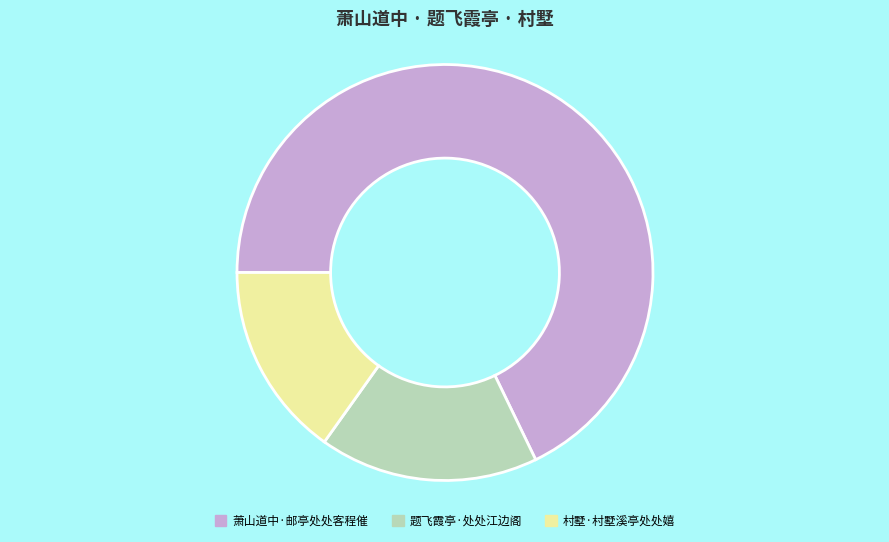

Between 萧山道中·邮亭处处客程催 and 题飞霞亭·处处江边阁, which is larger?

萧山道中·邮亭处处客程催